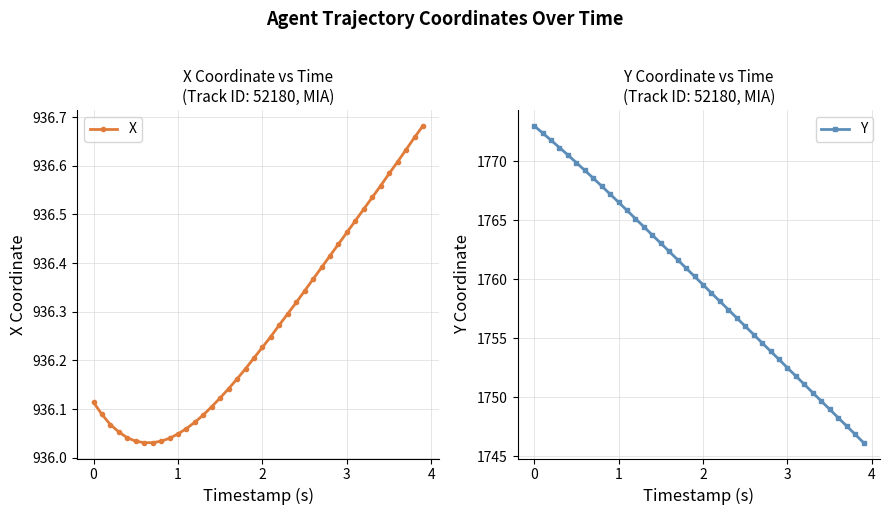

What is the lowest value of the Y series?

1746.2